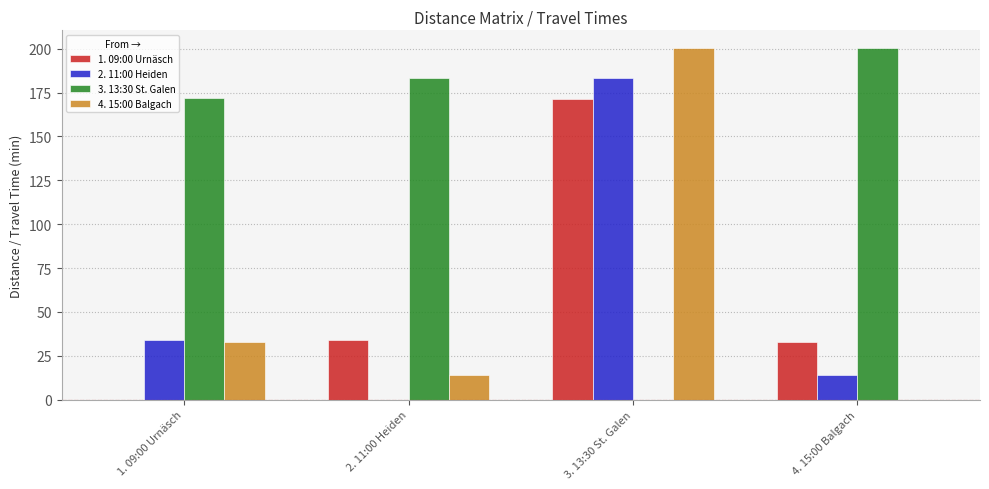

The 3. 13:30 St. Galen series shows 183.5 at 2. 11:00 Heiden. True or false?

True